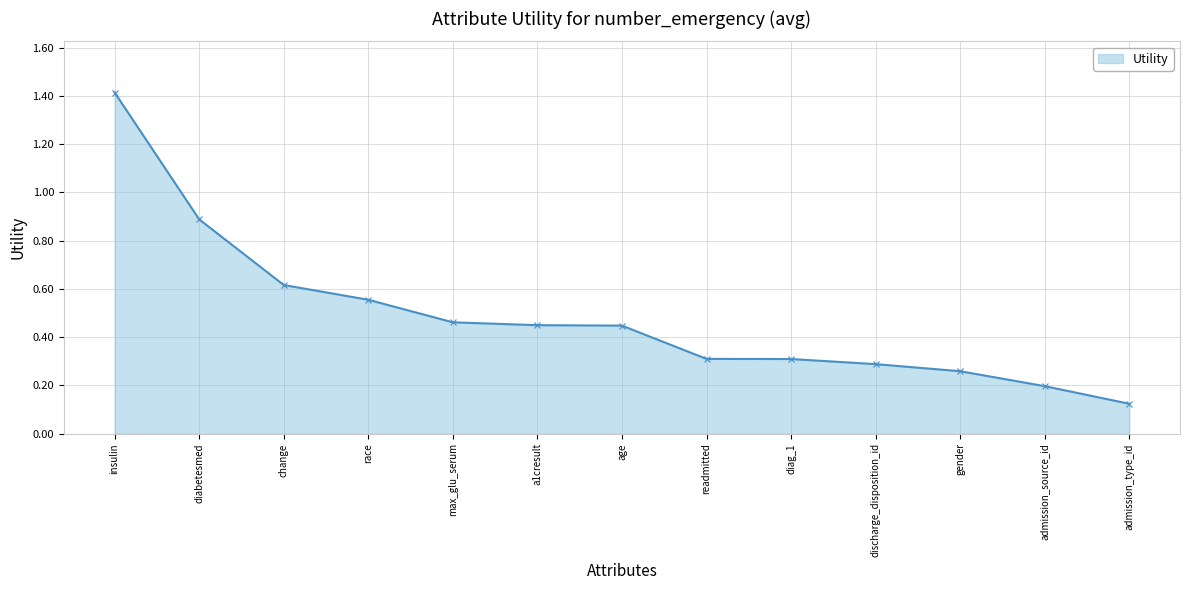

True or false: the data shows 0.1 at age.

False